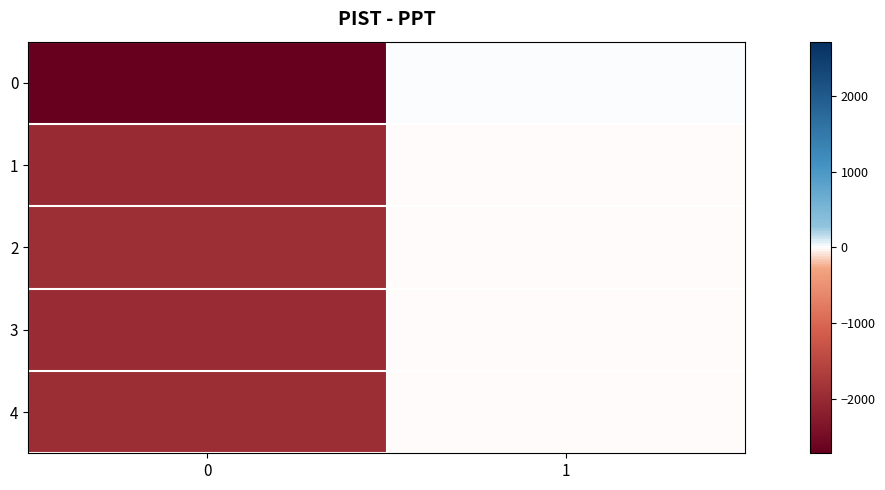

Reading left to right, transcribe all the data shown in this chart.

0: 0=-2722	1=0
1: 0=-1990	1=-2
2: 0=-1929	1=-6
3: 0=-1958	1=-3
4: 0=-1950	1=-4